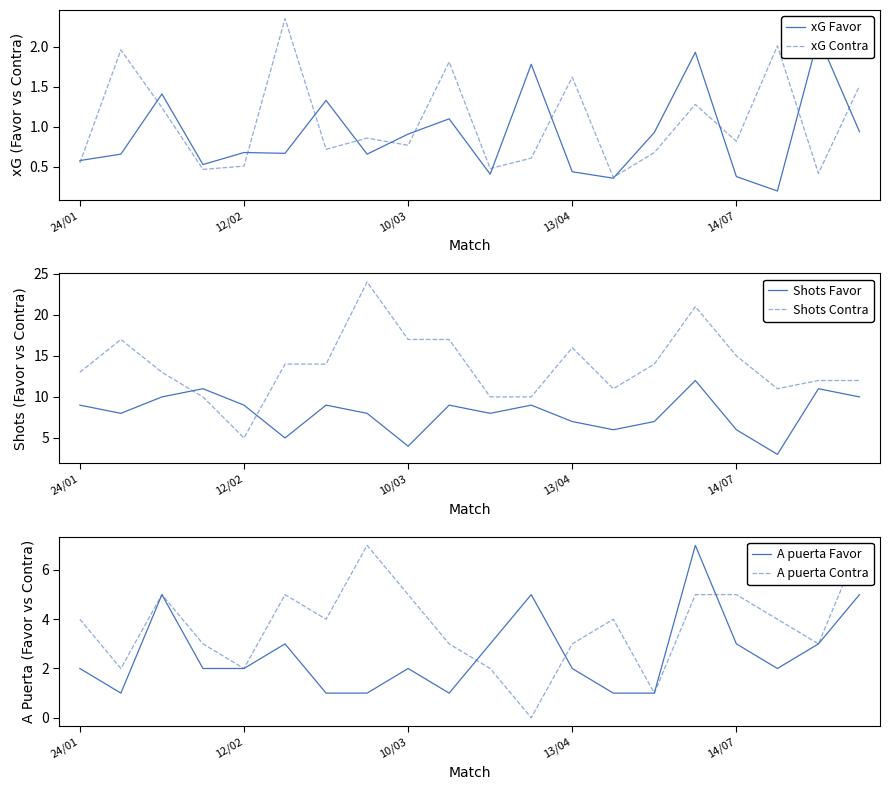

What is the maximum value shown in the chart?

24.0